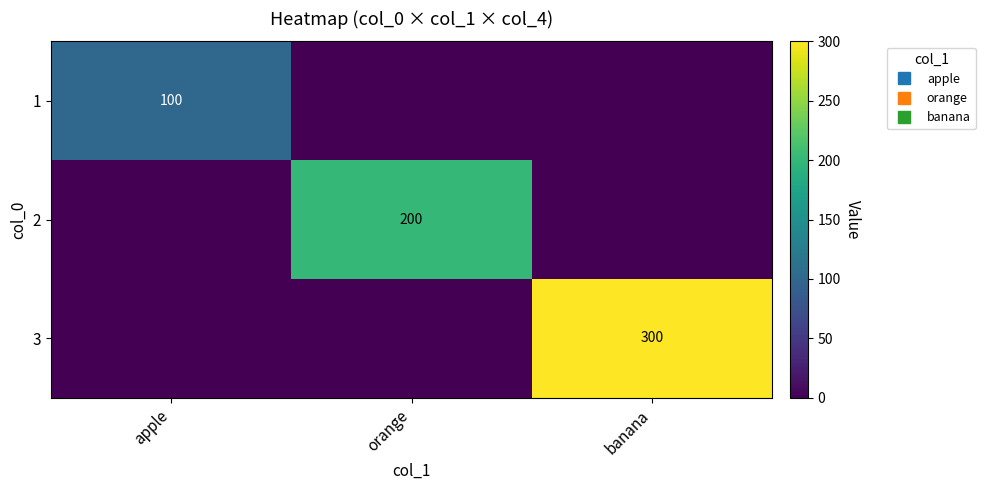

List the series in order of their overall mean, lowest first.

1, 2, 3